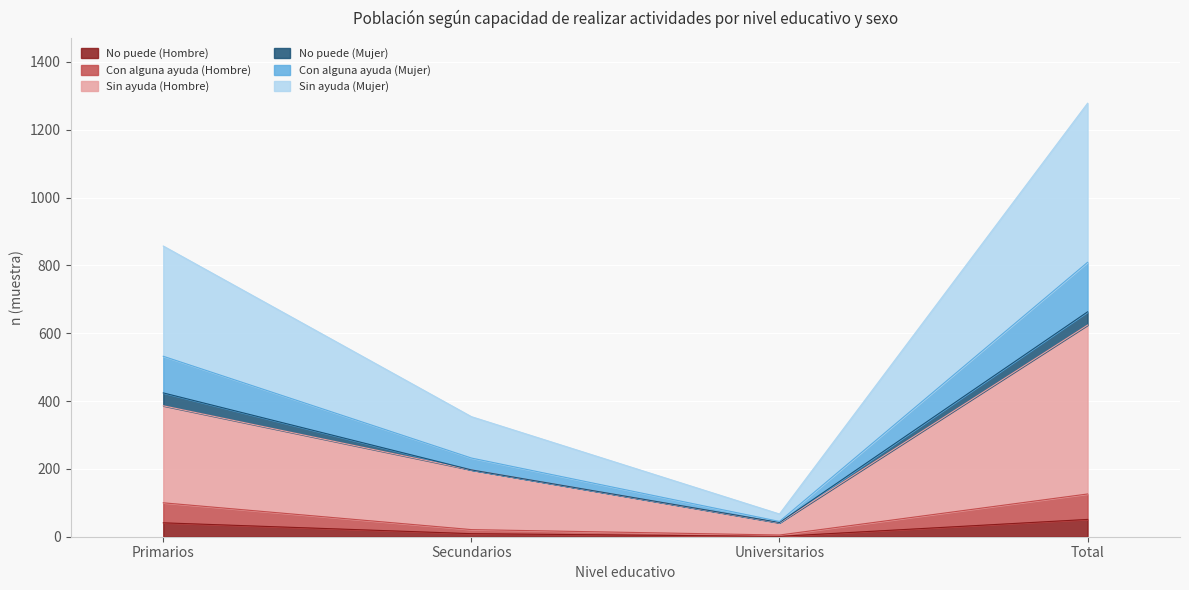

What is the highest value of the No puede (Hombre) series?

51